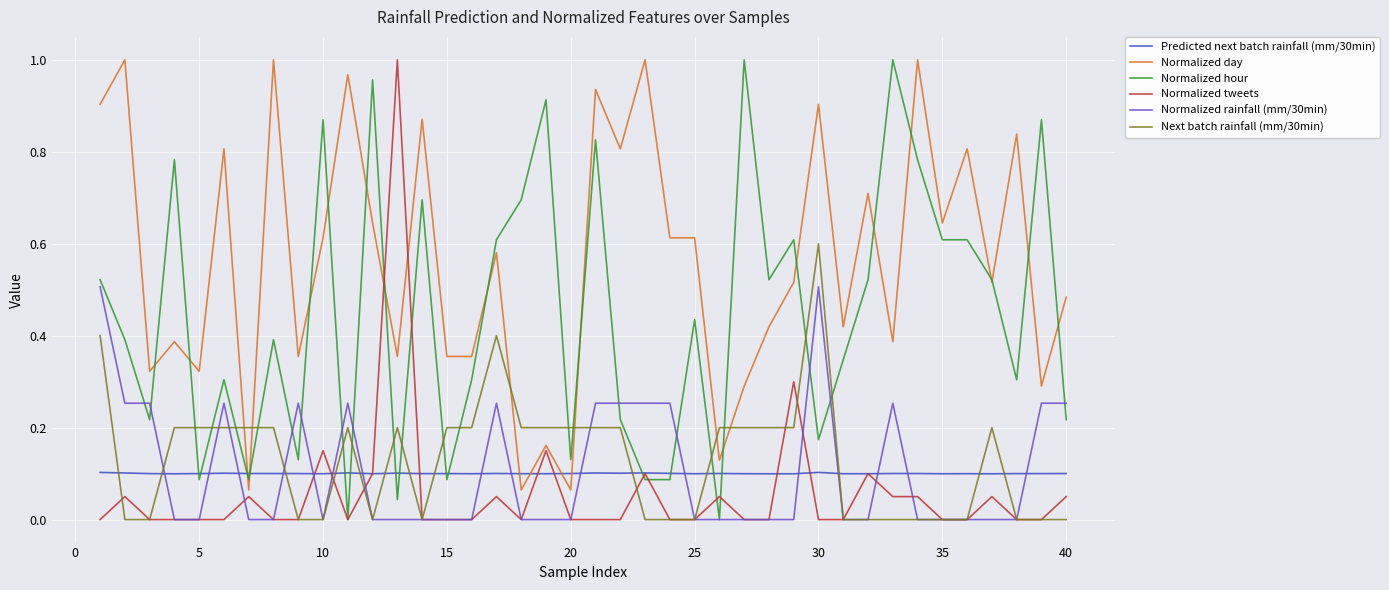

After their last crossing, which series has the higher values: Normalized day or Predicted next batch rainfall (mm/30min)?

Normalized day